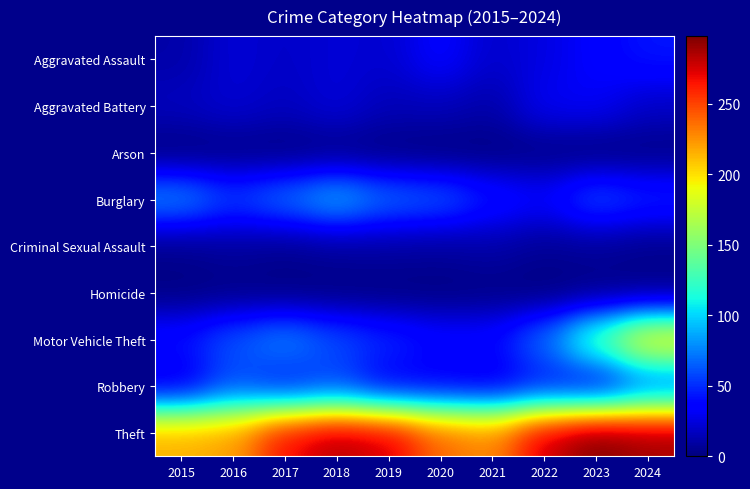

Which series has the largest range (max minus min)?

Motor Vehicle Theft